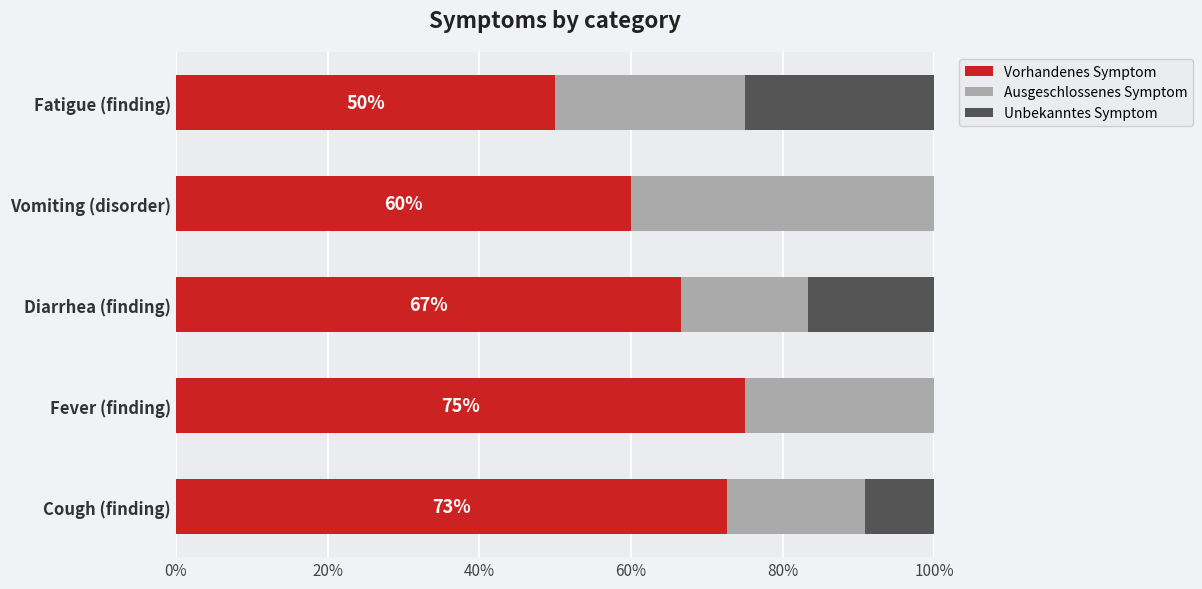

What is the total value across all series at Fatigue (finding)?

100.0